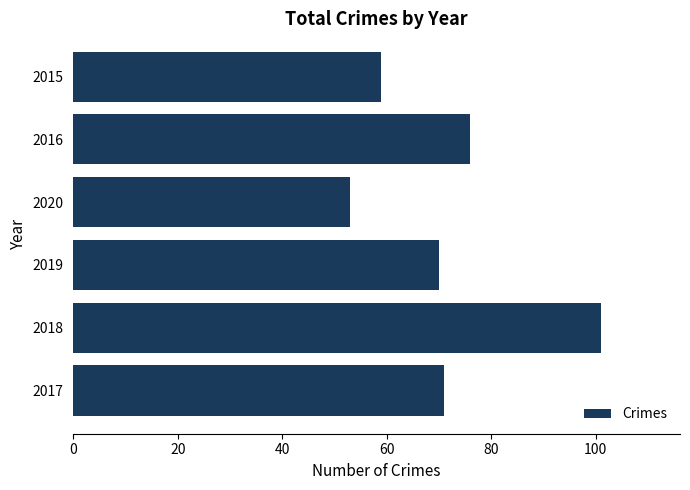

List the labels in order of value, largest first.

2018, 2016, 2017, 2019, 2015, 2020